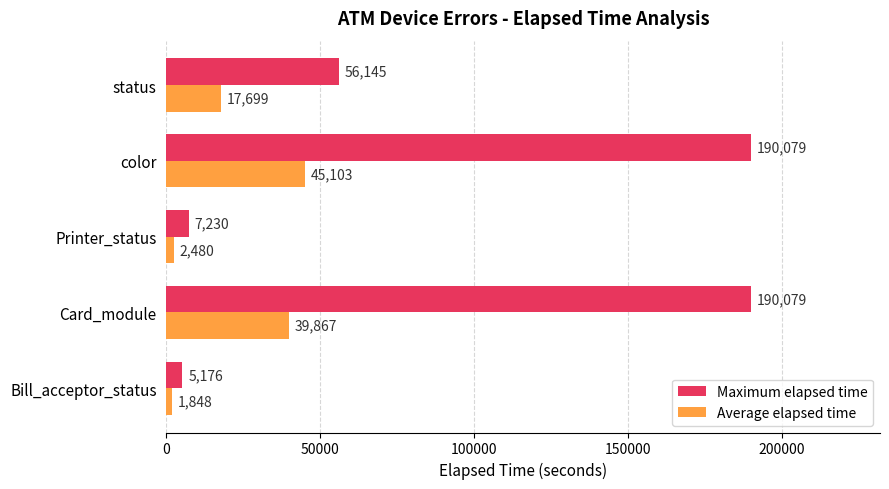

Which series has the widest spread of values?

Maximum elapsed time